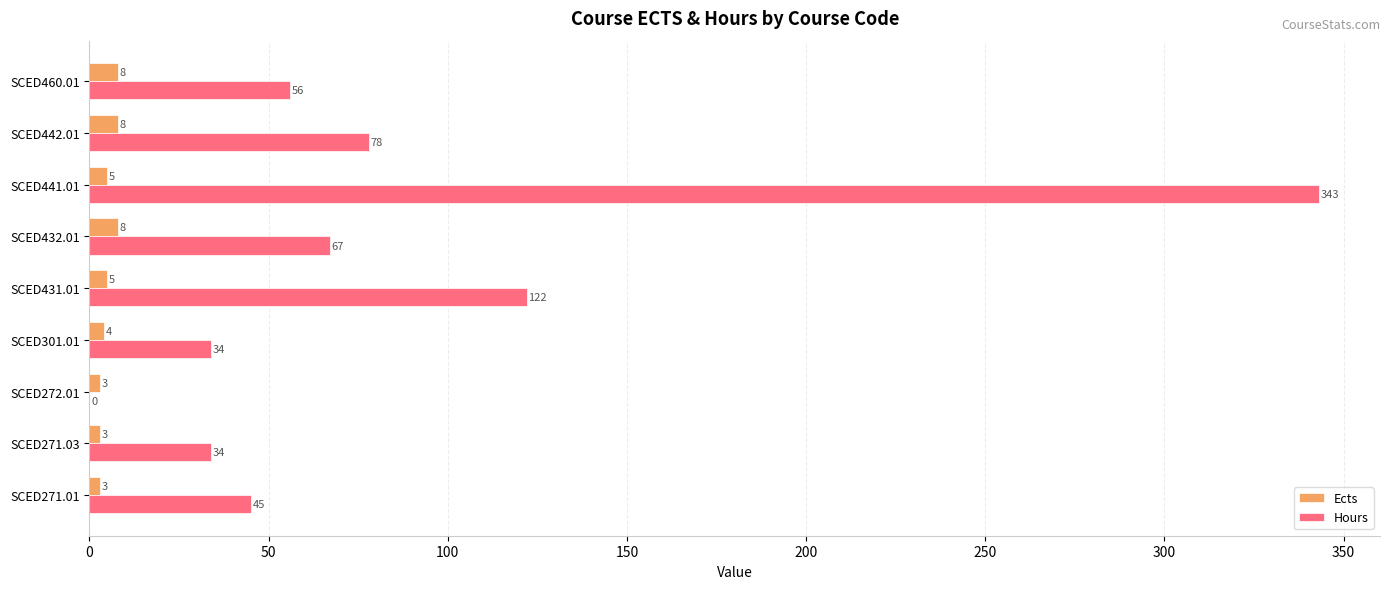

Is it true that Ects equals 4 at SCED301.01?

True